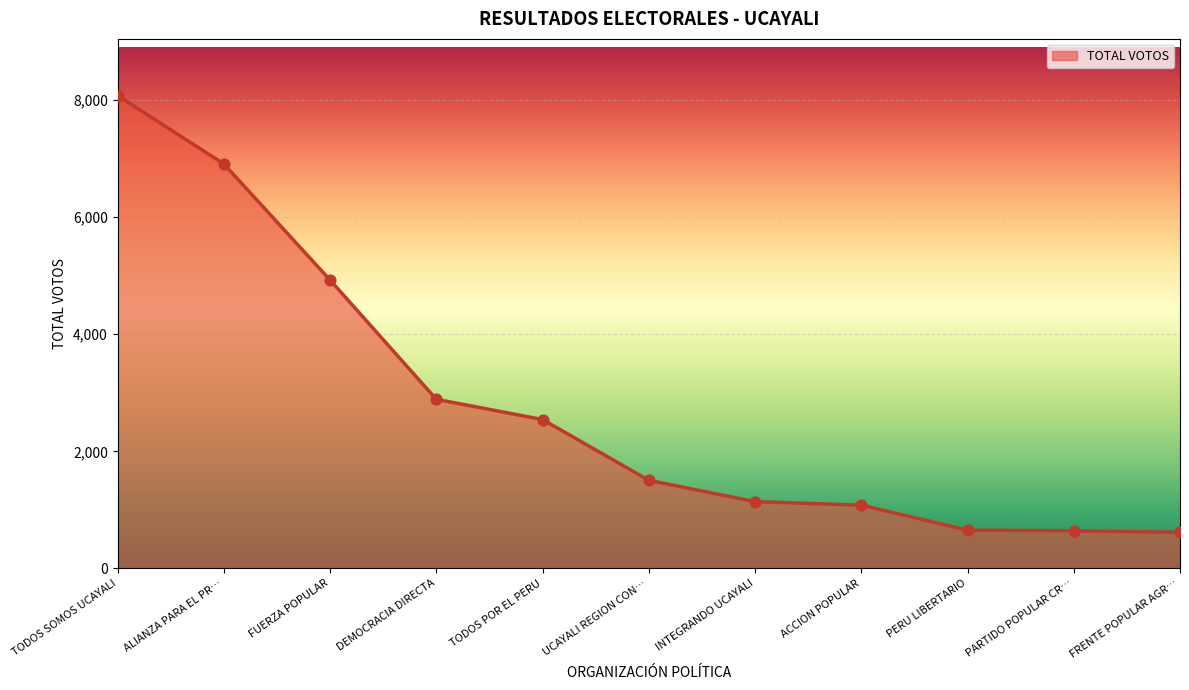

Approximately how many times larger is the value at ACCION POPULAR compared to TODOS POR EL PERU?

0.4